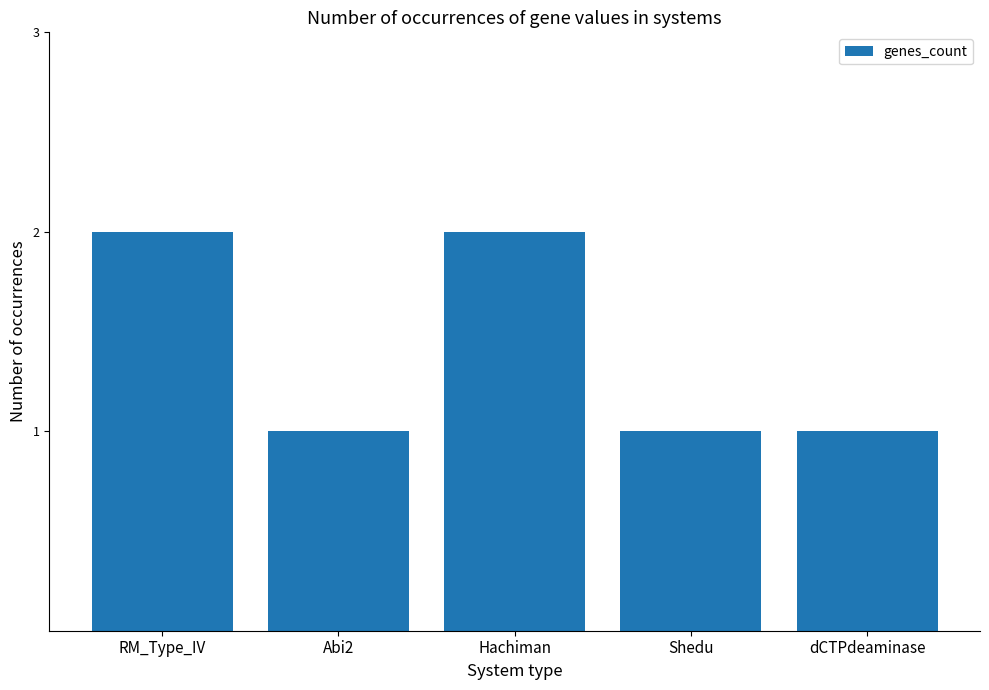

What is the label of the 1st bar from the right?

dCTPdeaminase